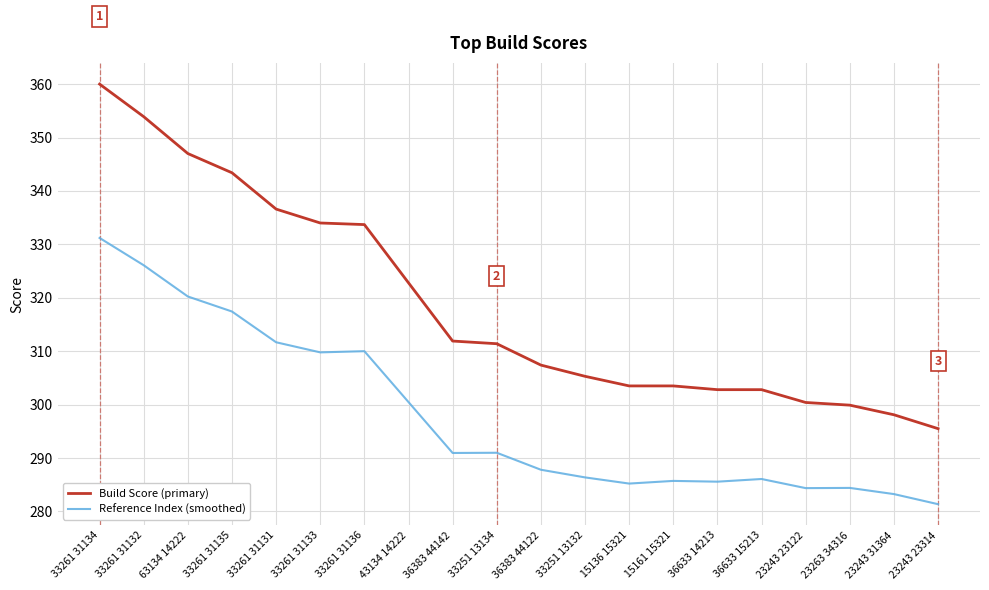

True or false: Build Score (primary) and Reference Index (smoothed) intersect in this chart.

False